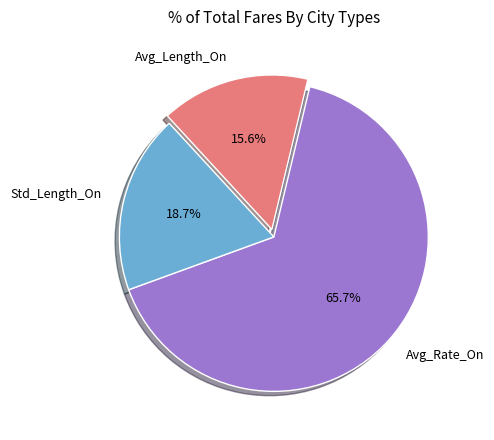

What percentage is the Std_Length_On slice, to the nearest percent?

19%